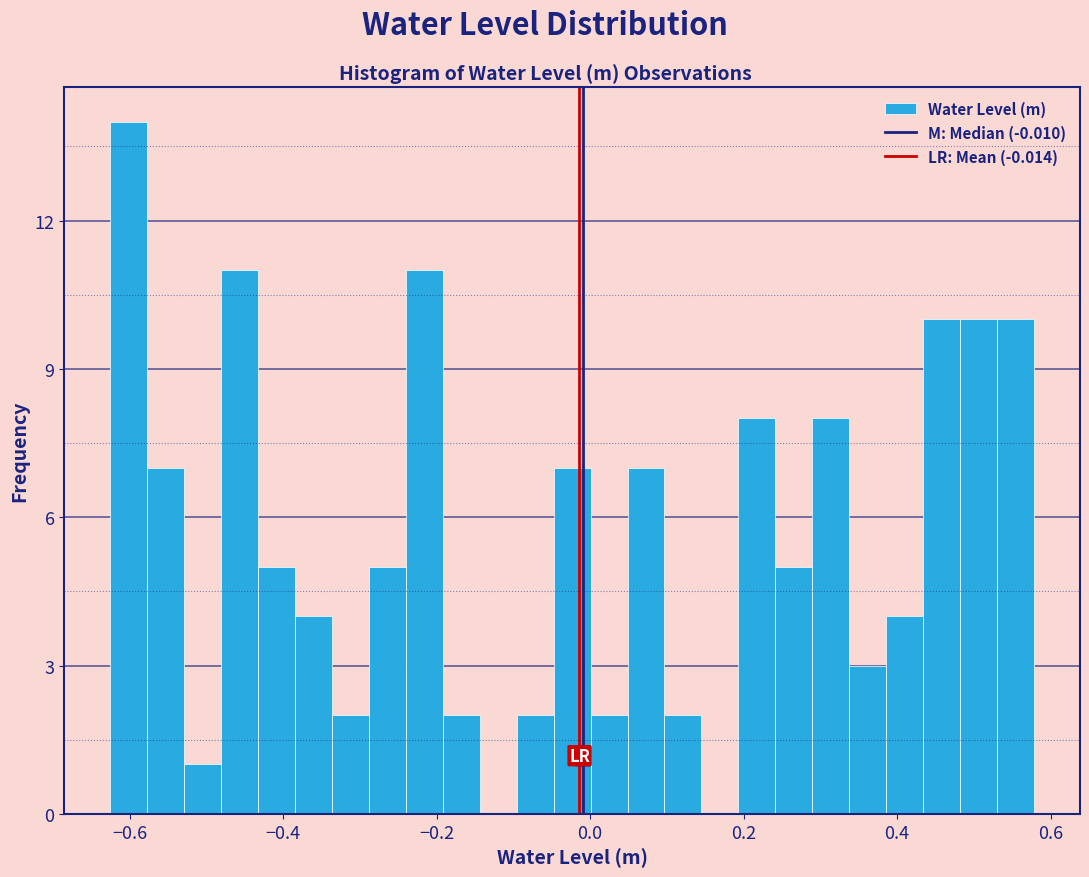

Around what value on the x-axis is the tallest bar? Give the approximate position of its centre, as read against the axis.

-0.60